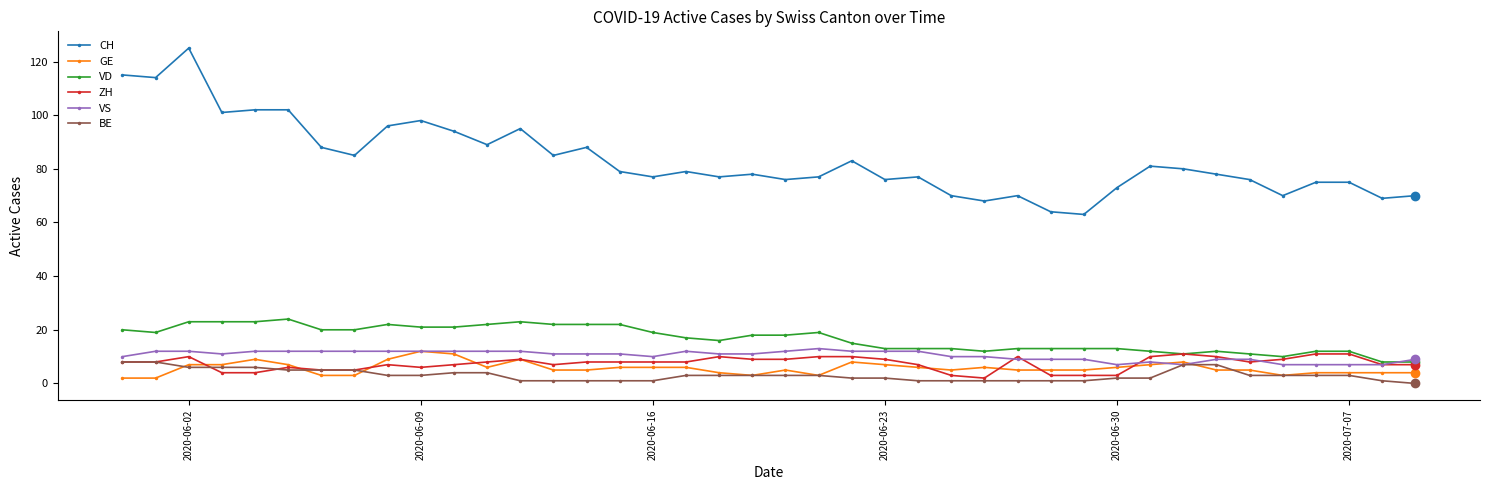

What is the maximum value for VD?

24